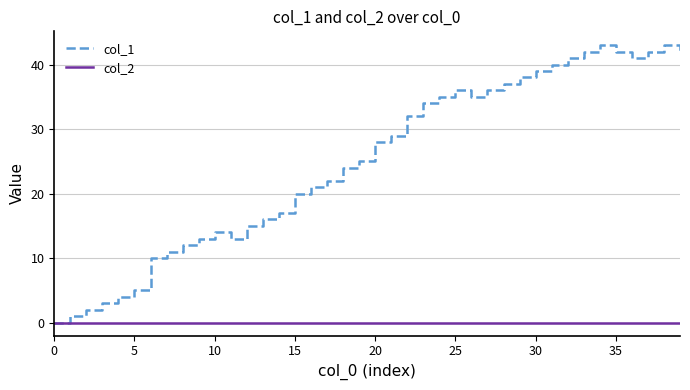

What is the maximum value for col_1?

43